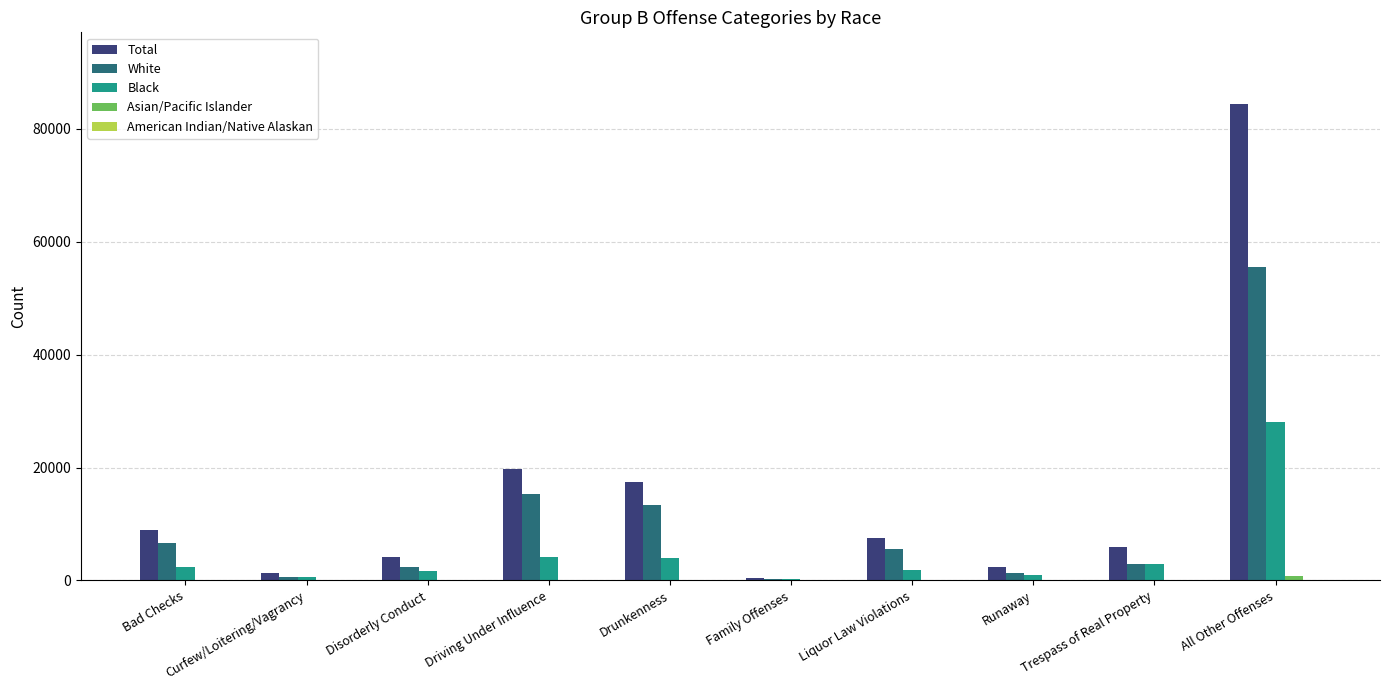

Between Driving Under Influence and All Other Offenses, which series saw the biggest shift?

Total